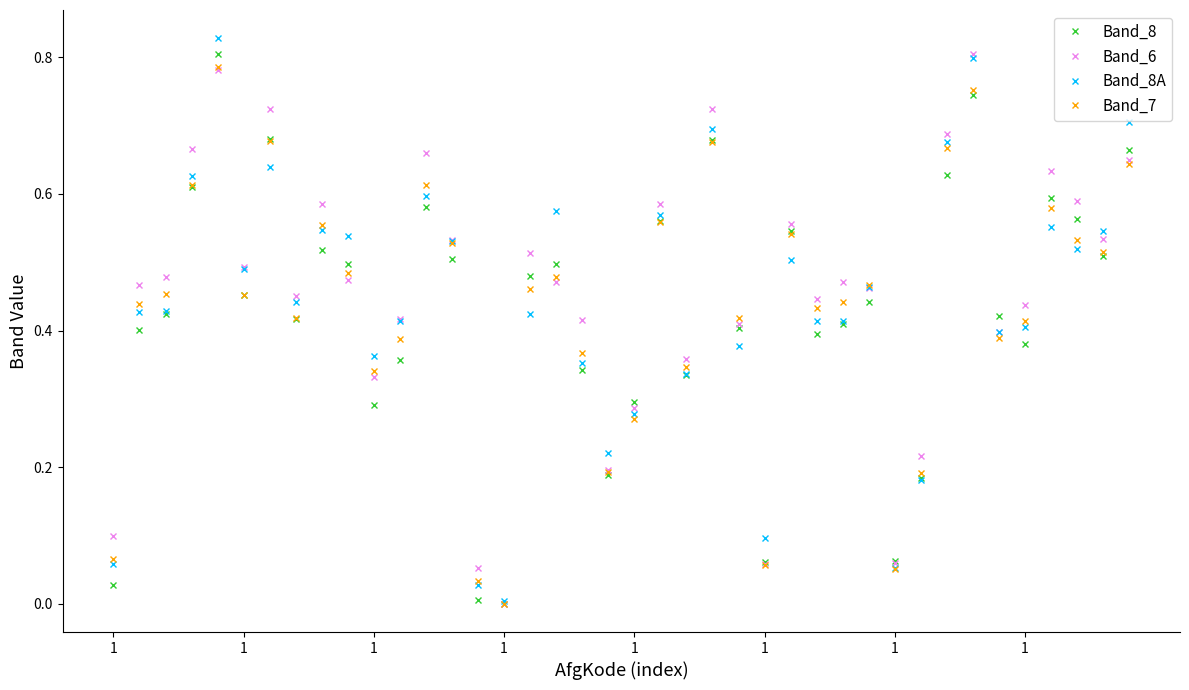

True or false: Band_8A has more than 2 points higher than both neighbors.

True